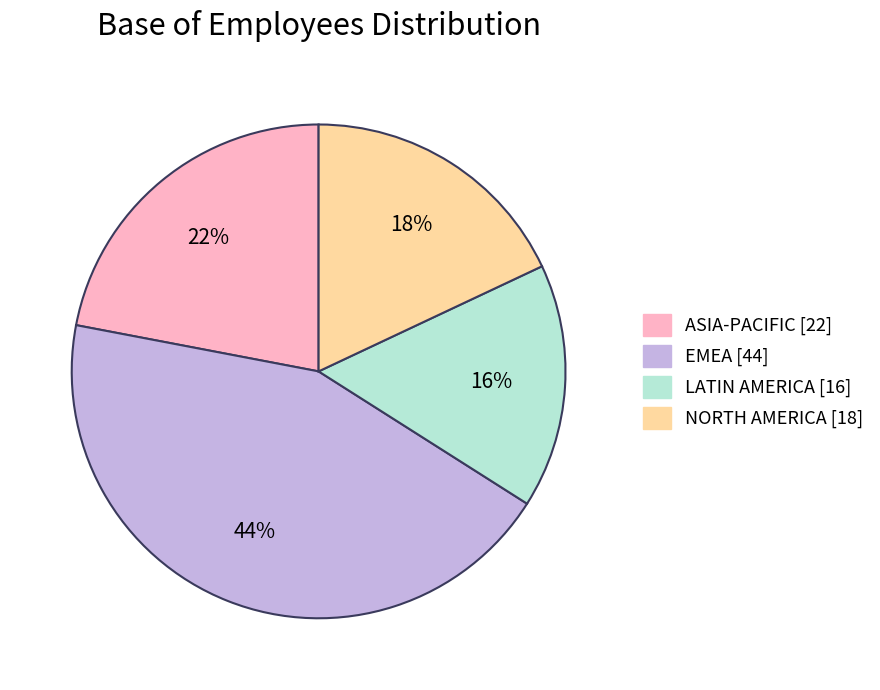

What is the smallest slice in the pie chart?

LATIN AMERICA